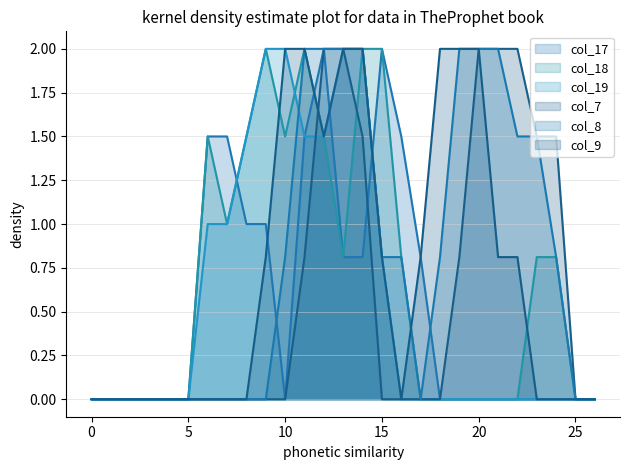

What is the average value of the col_19 series?

0.6